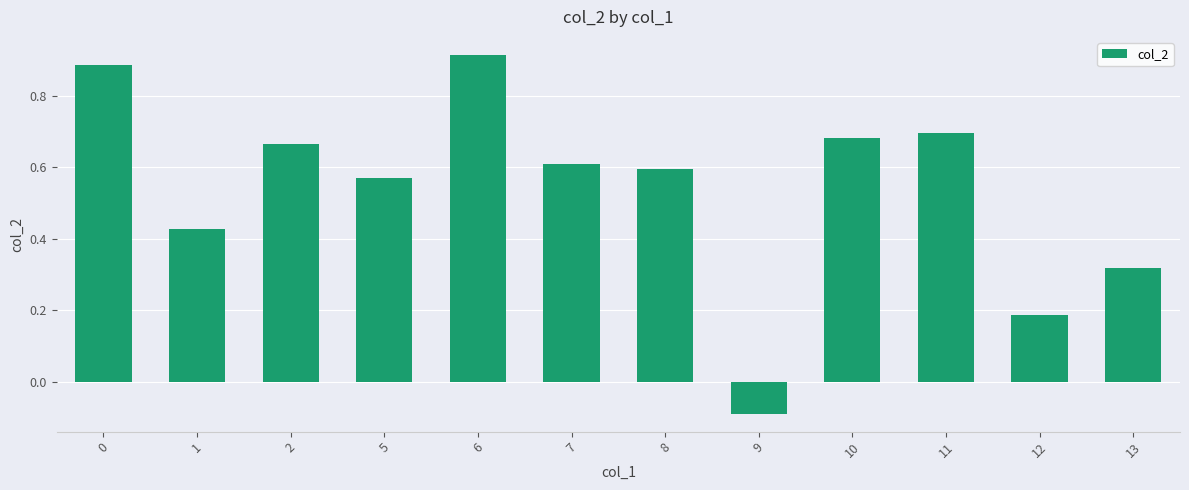

At which category does the chart reach its peak across all series?

6